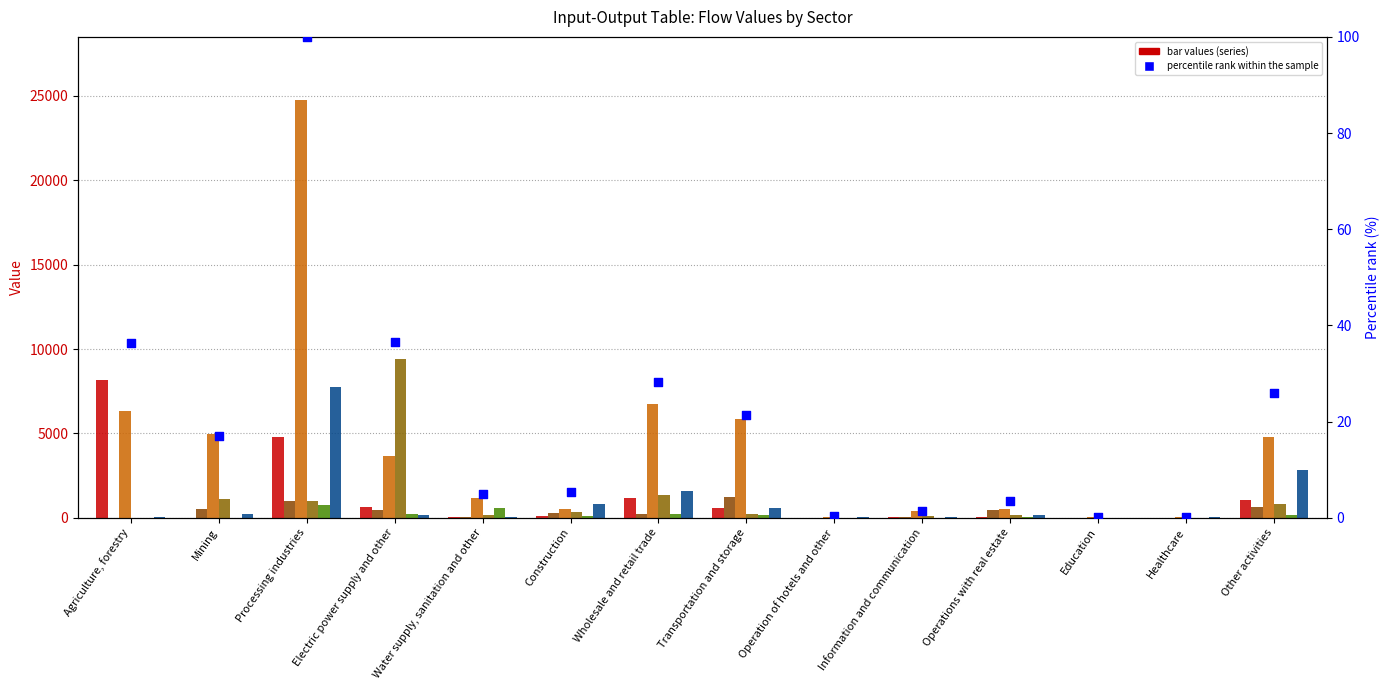

Is the value of Agriculture, forestry at Education greater than the value of Construction at Operations with real estate?

No